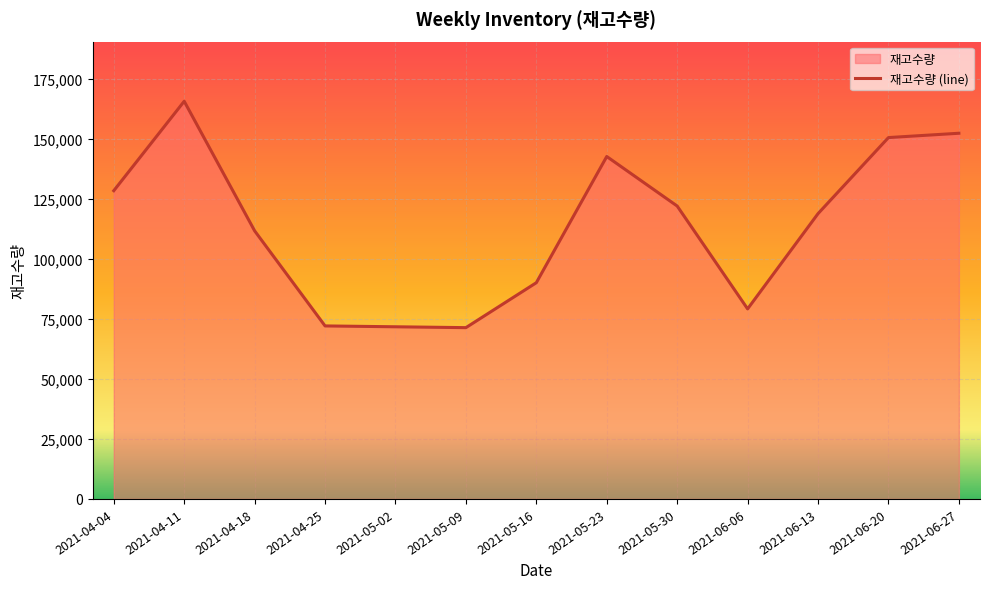

How many lines are shown in the chart?

1